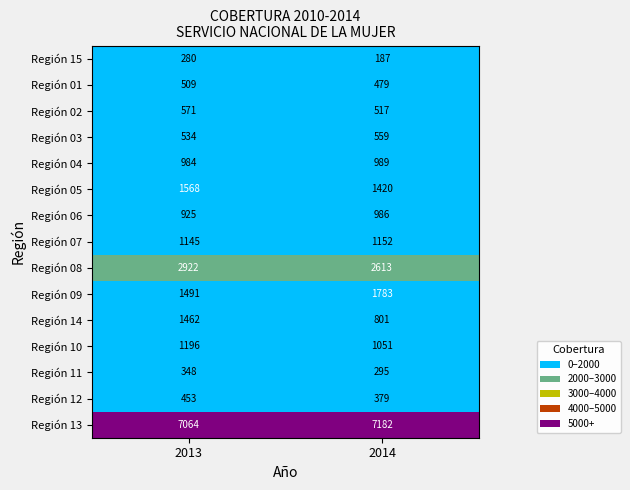

What is the greatest value displayed?

7182